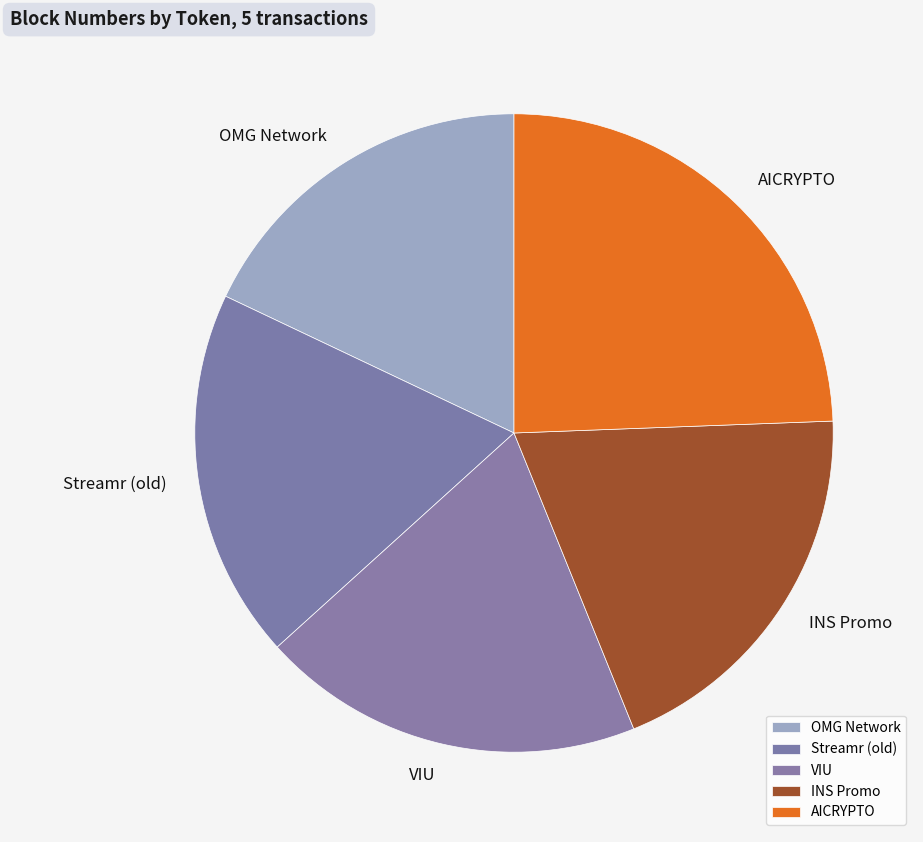

Does any single category account for the majority?

No